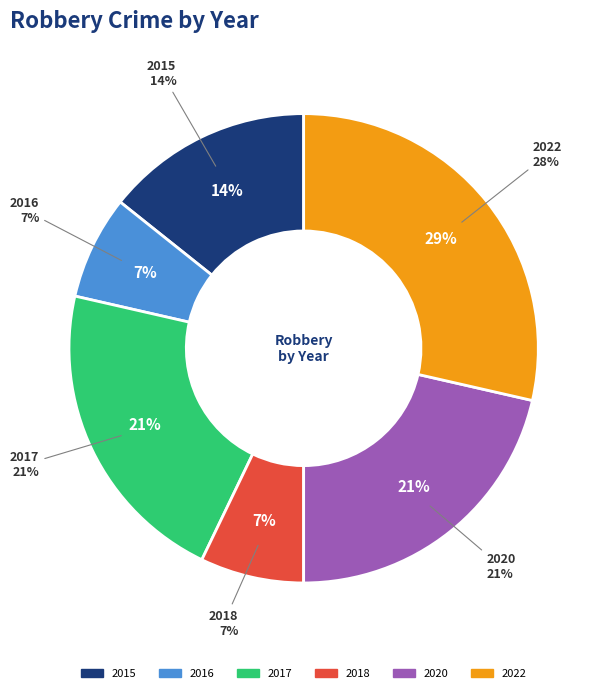

The 2017 slice represents 14% of the pie. True or false?

False